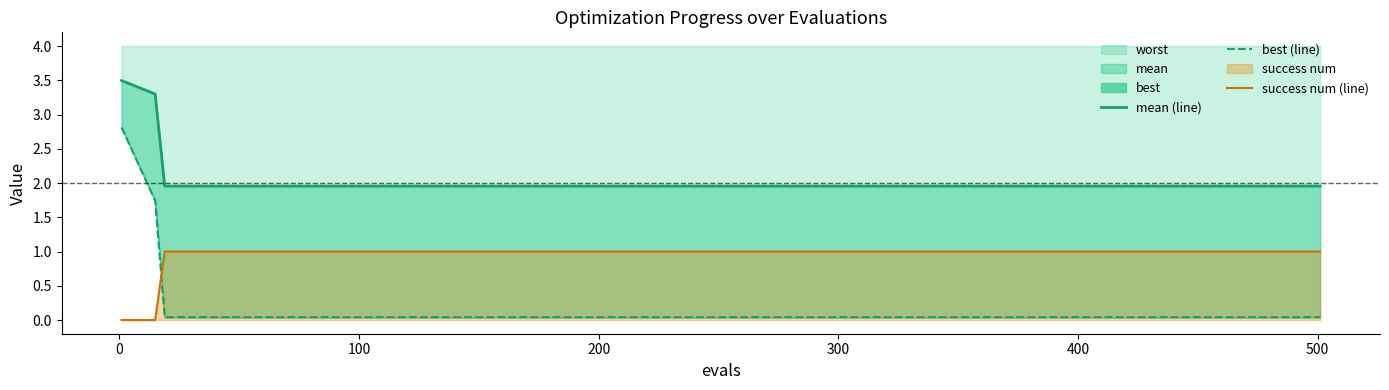

What is the total value across all series at 100?

3.0